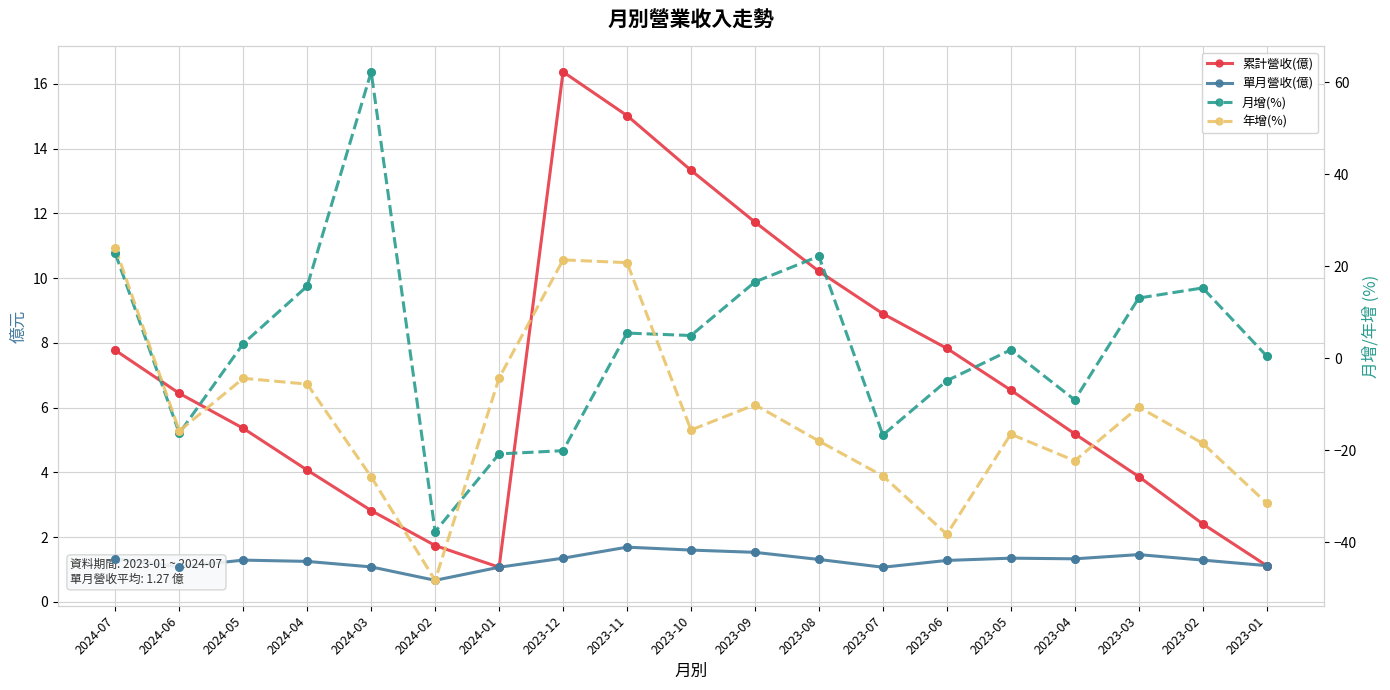

At how many categories does at least one series exceed 40?

1